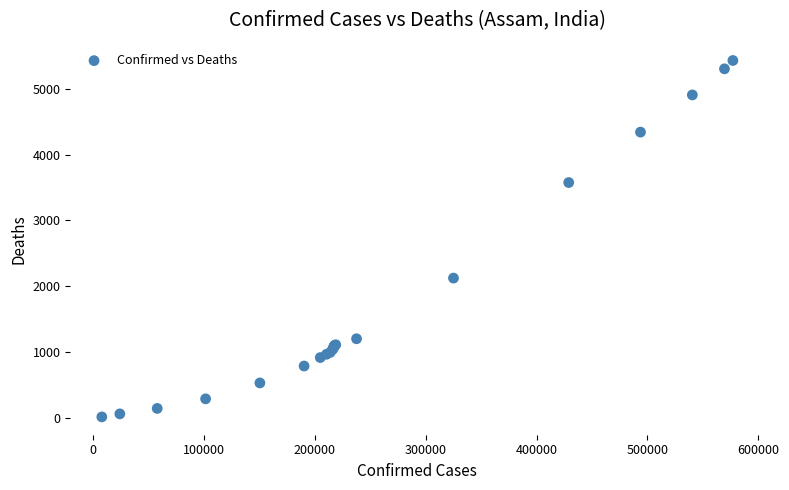

What Y value in the scatter plot is closest to 2722?

2123